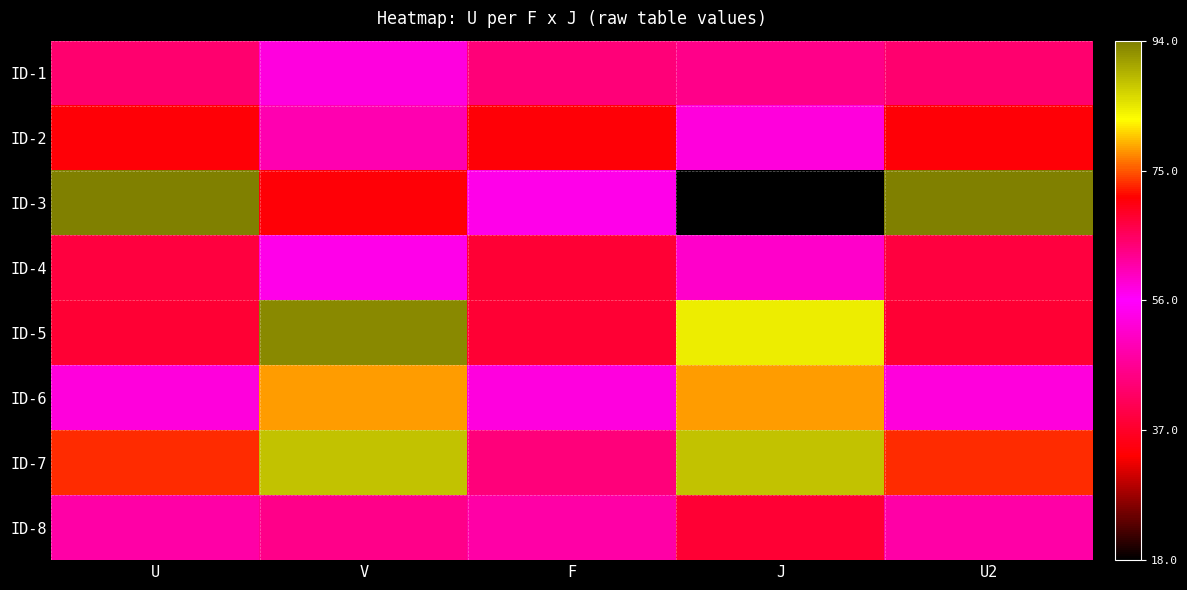

Rank the series at V from highest to lowest value.

ID-5, ID-7, ID-6, ID-8, ID-1, ID-4, ID-2, ID-3